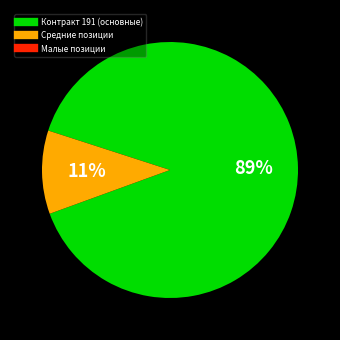

Does any single category account for the majority?

Yes